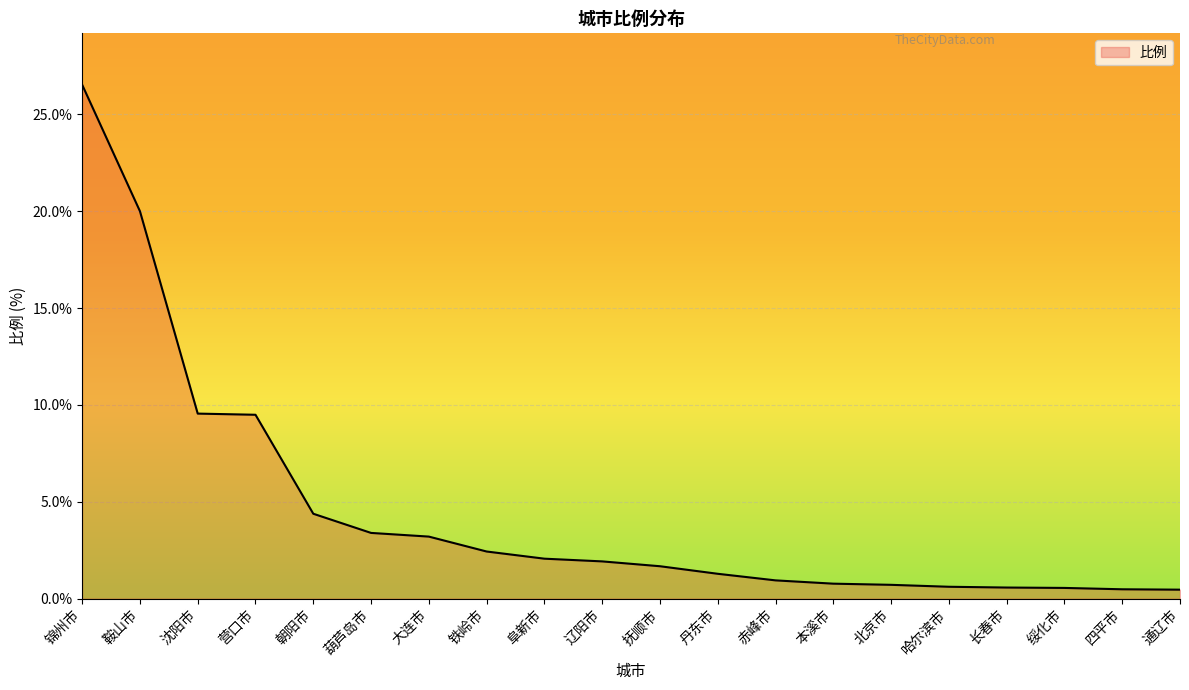

What is the difference between the maximum and minimum values?

26.1